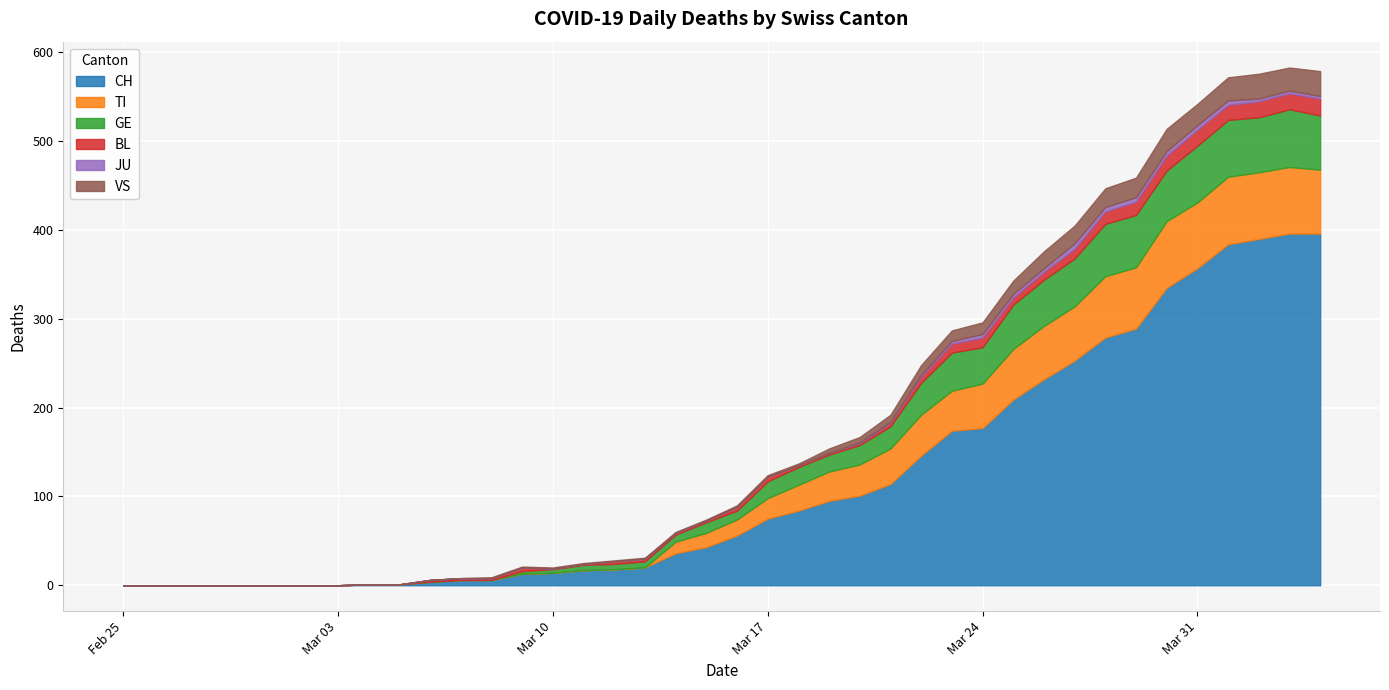

Reading left to right, what are all the values shown in this chart?

CH: 0	0	0	0	0	0	0	0	1	1	4	6	6	13	14	17	18	20	36	43	56	75	84	95	101	114	146	174	177	209	232	253	279	289	335	357	384	390	396	396
TI: 0	0	0	0	0	0	0	0	0	0	0	0	0	0	0	0	0	0	13	16	18	23	29	33	35	40	46	45	50	57	60	61	69	69	75	74	76	75	75	72
GE: 0	0	0	0	0	0	0	0	0	0	0	0	0	3	4	6	6	7	8	12	10	19	20	19	22	25	36	43	41	50	52	54	59	59	57	64	64	62	65	61
BL: 0	0	0	0	0	0	0	0	0	0	2	2	2	4	1	1	3	3	2	2	4	5	2	2	2	4	7	10	11	8	9	11	14	15	17	18	17	18	18	19
JU: 0	0	0	0	0	0	0	0	0	0	0	0	0	0	0	0	0	0	0	0	0	0	0	0	1	1	2	3	4	4	4	6	5	5	5	5	5	3	3	3
VS: 0	0	0	0	0	0	0	0	0	0	0	0	1	1	1	1	1	1	1	1	2	2	2	5	6	8	11	12	13	15	19	20	21	22	25	24	26	28	26	28